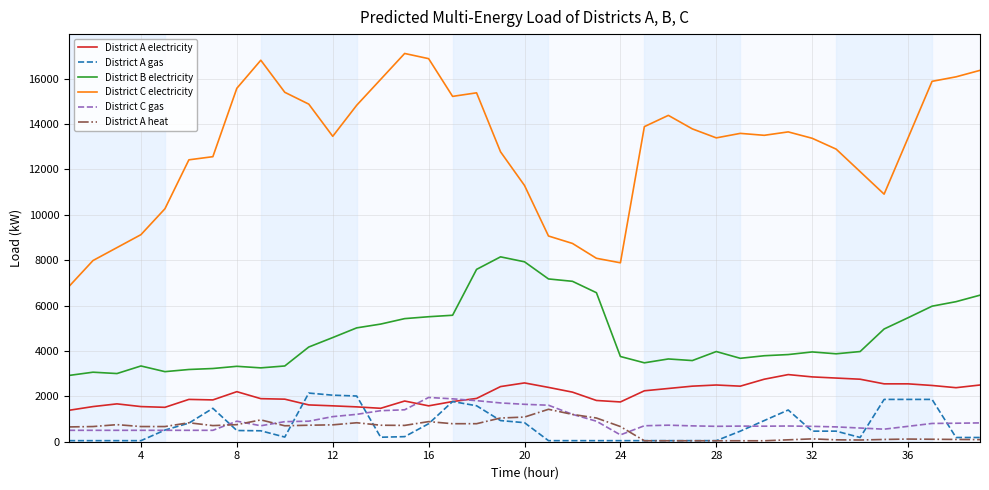

Which series has the largest total across all categories?

District C electricity